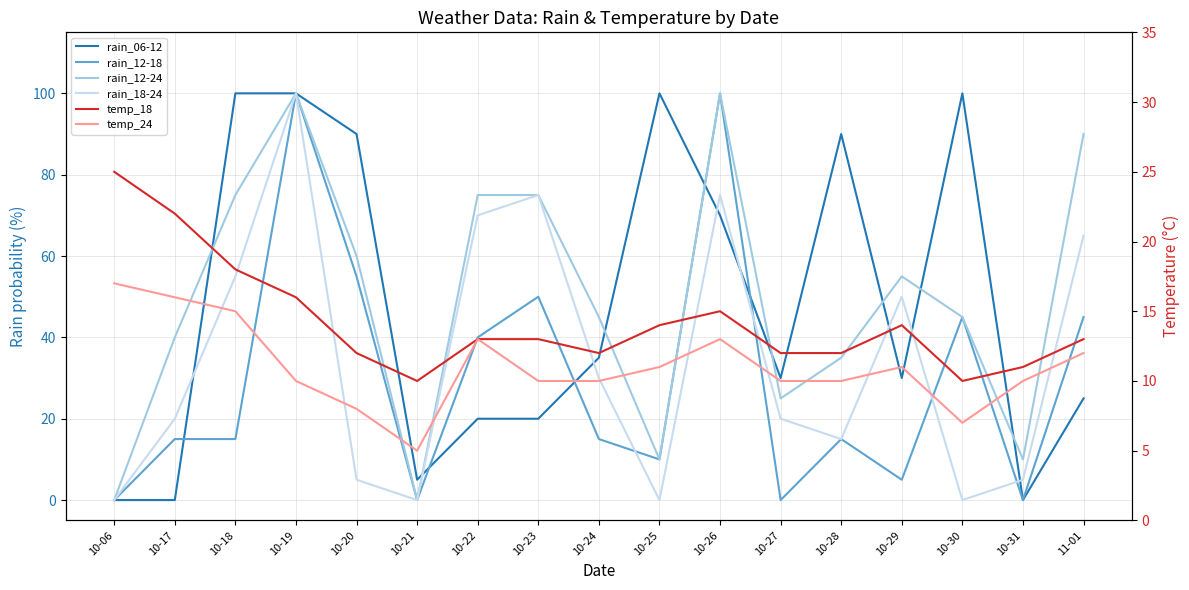

Does the chart display data point markers on the line(s)?

No